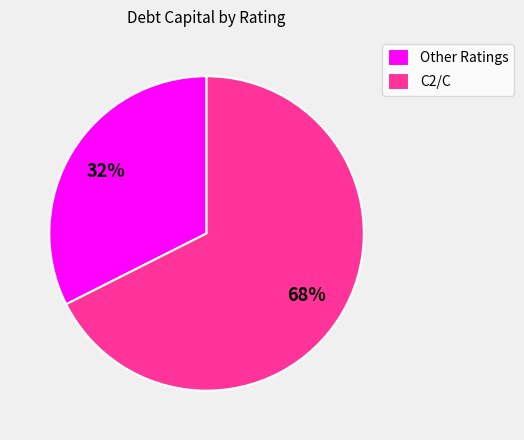

To the nearest percent, what percentage of the pie is Other Ratings?

32%